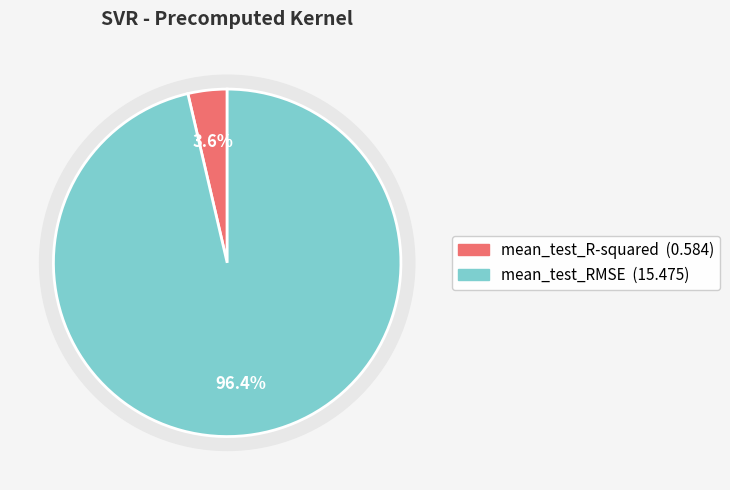

Which slice represents more than half of the pie?

mean_test_RMSE